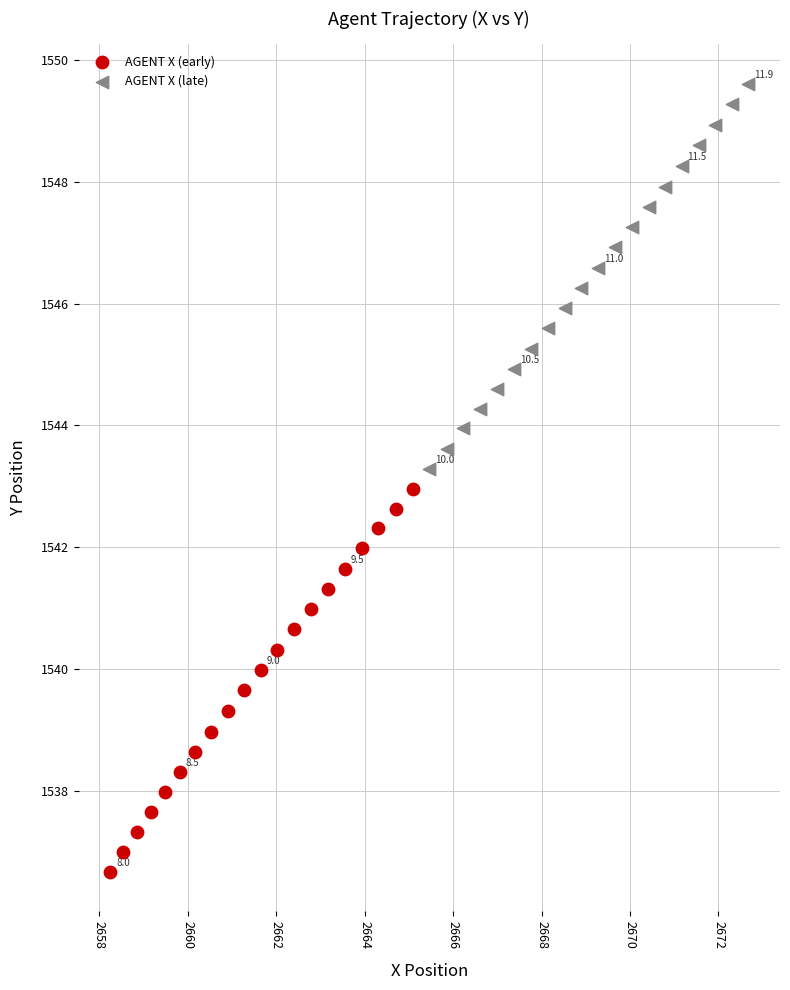

Which series contains the highest Y value?

AGENT X (late)